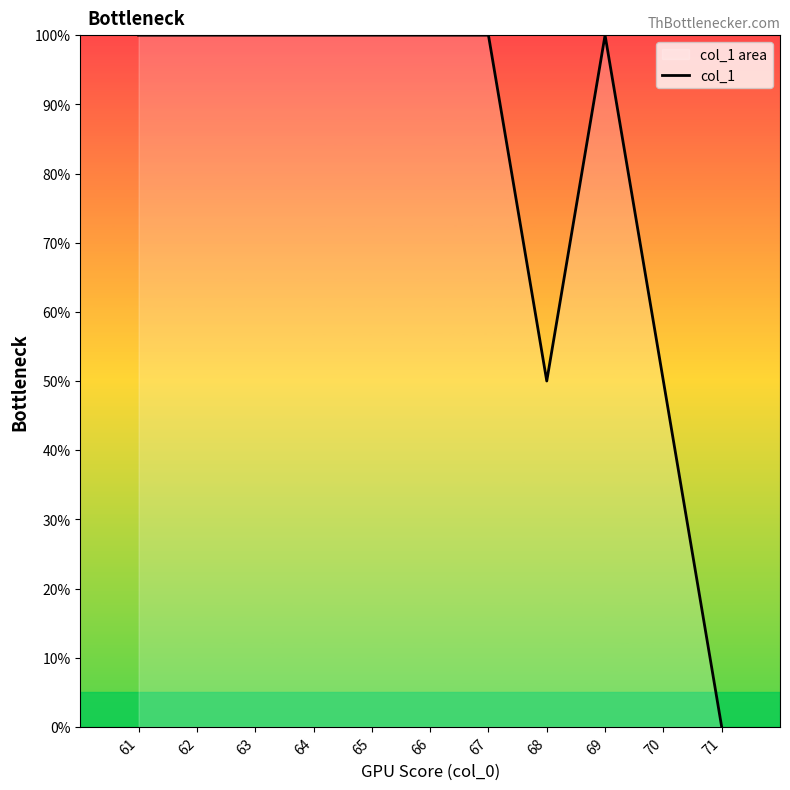

Is it true that the value at 70 is 50?

True